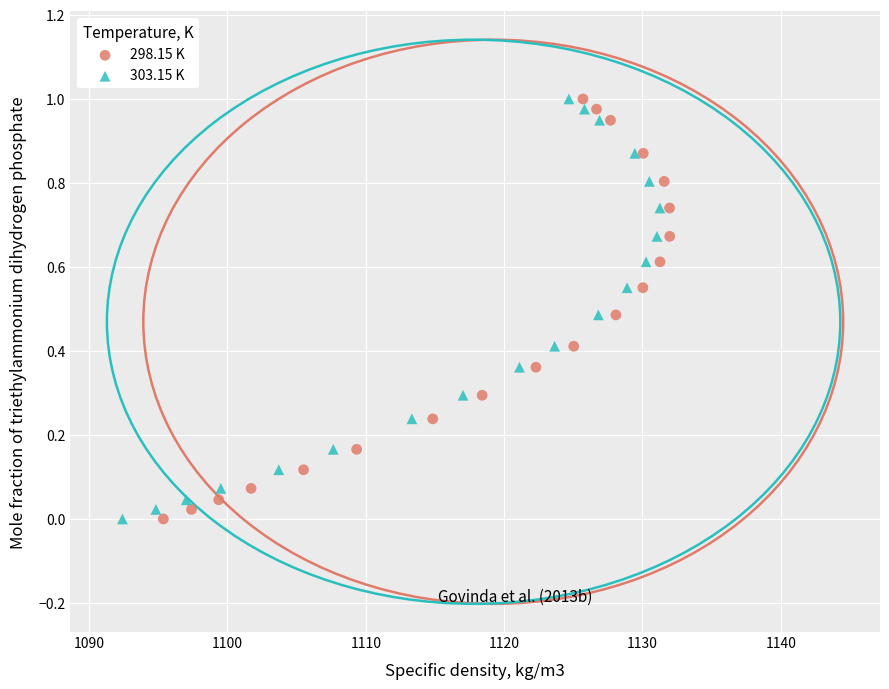

What are all the series names shown in the legend?

298.15 K, 303.15 K